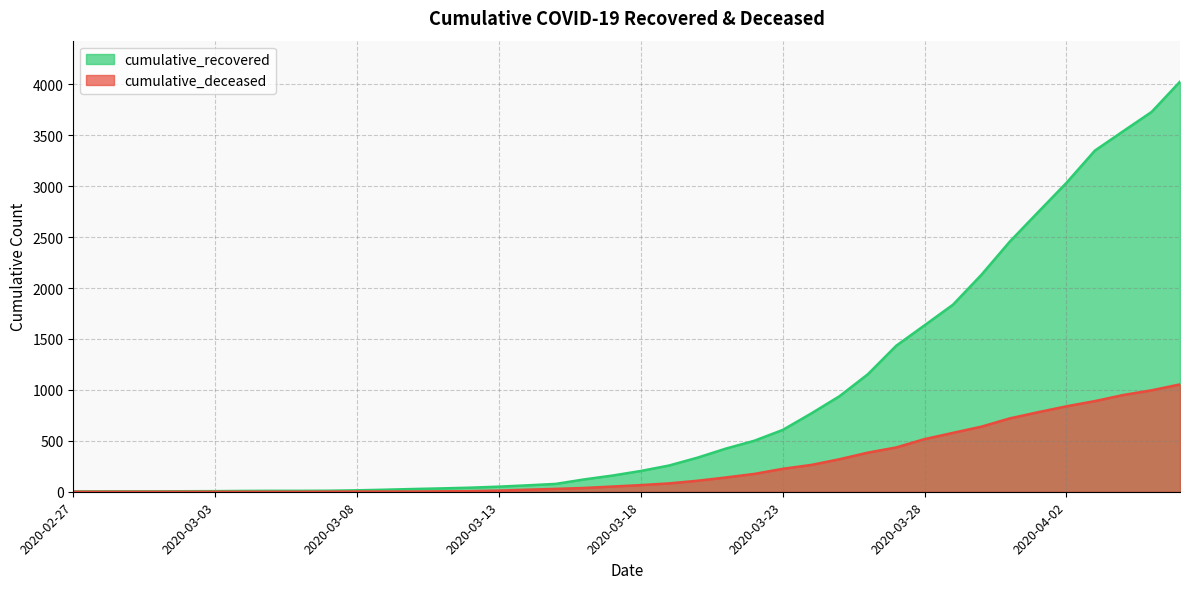

At which category is the sum across all series the highest?

2020-04-06